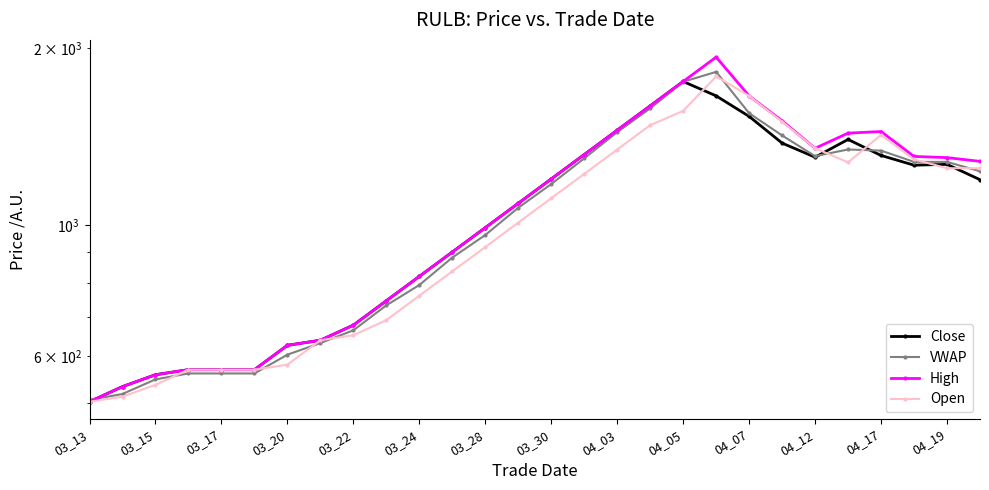

What is the value of the Close point at the 28th from the left?

1196.2